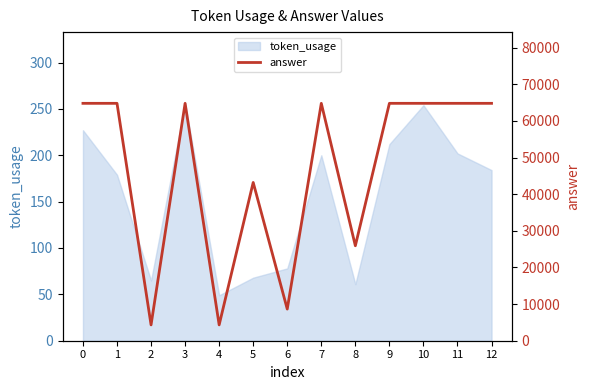

At which category does the data reach its first local valley?

2